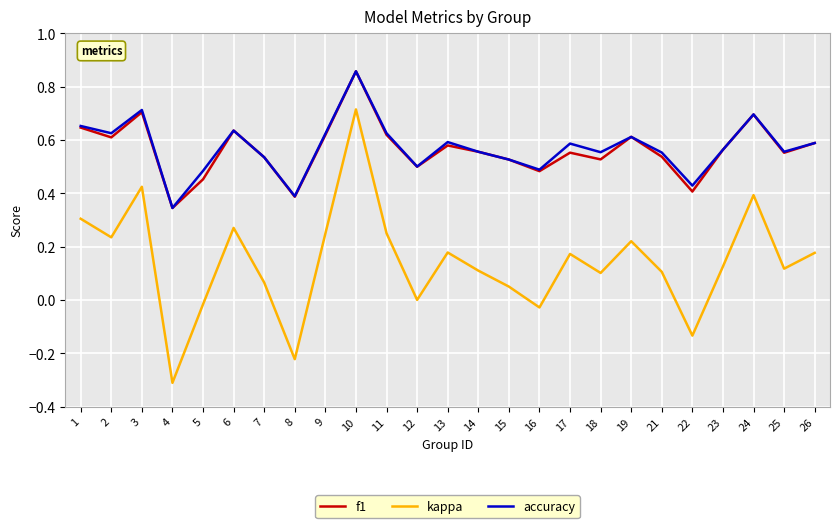

True or false: accuracy and kappa intersect in this chart.

False